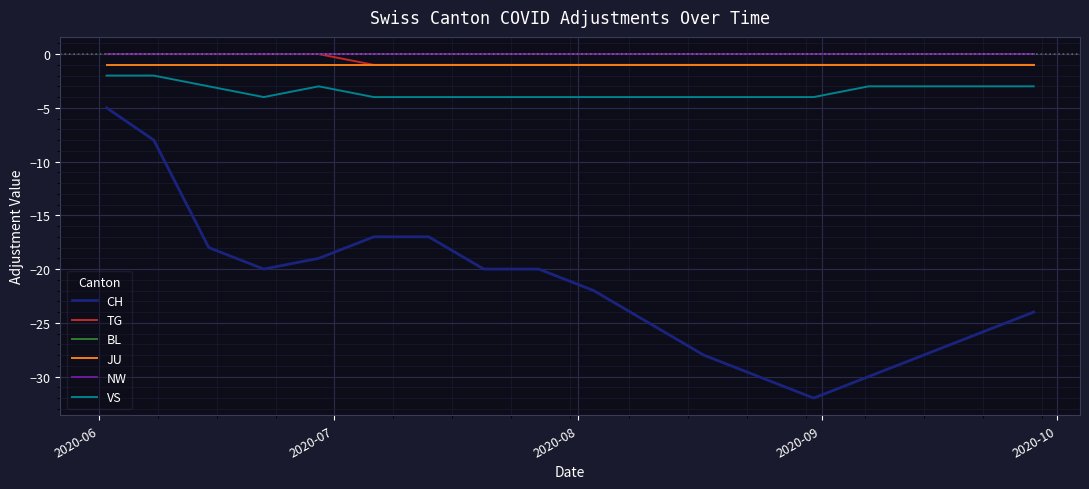

Does the chart display data point markers on the line(s)?

No